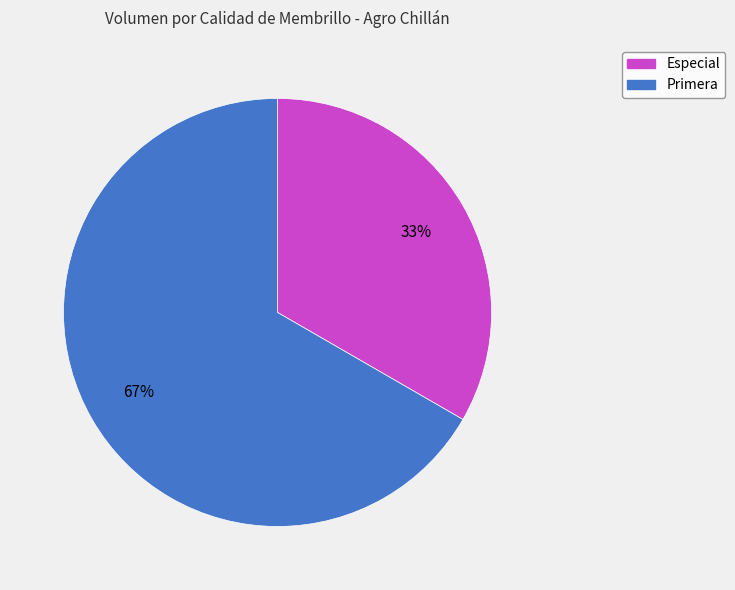

How many segments does this pie chart have?

2